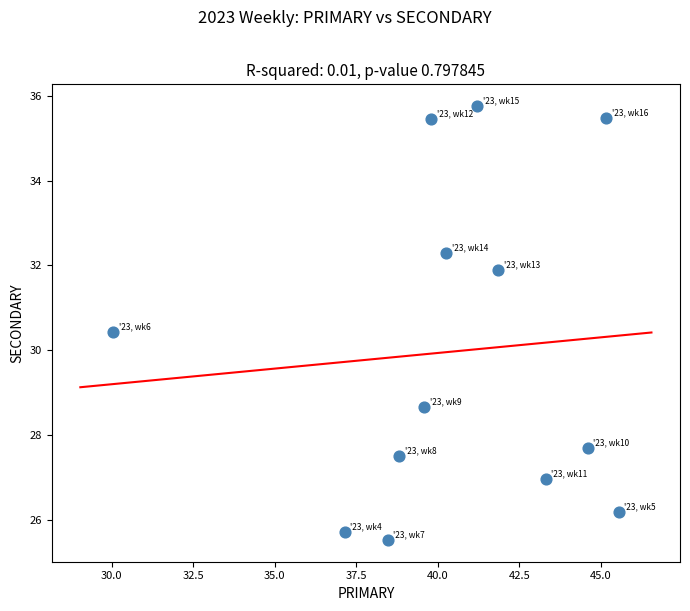

What is the range of X values (max minus min)?

15.5